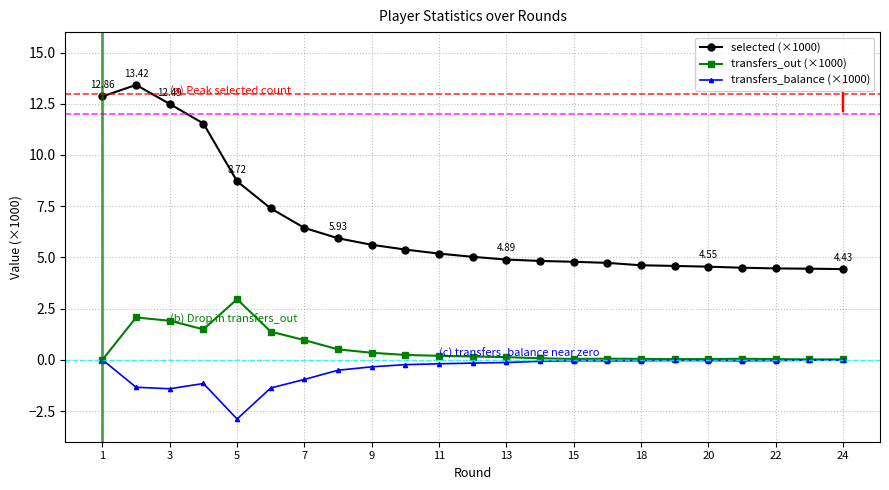

Which series has the widest spread of values?

selected (×1000)